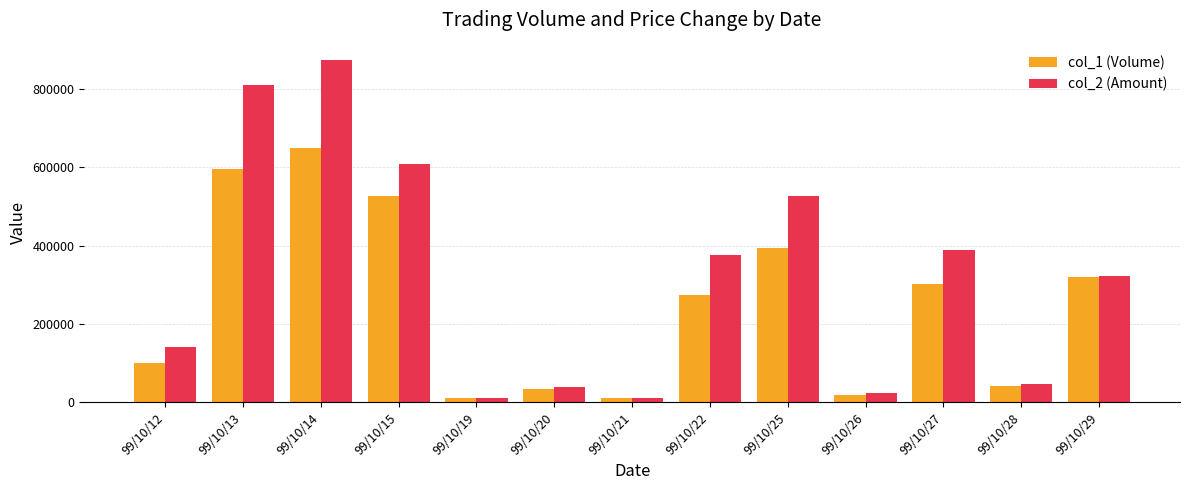

How many bars are there in each group?

2